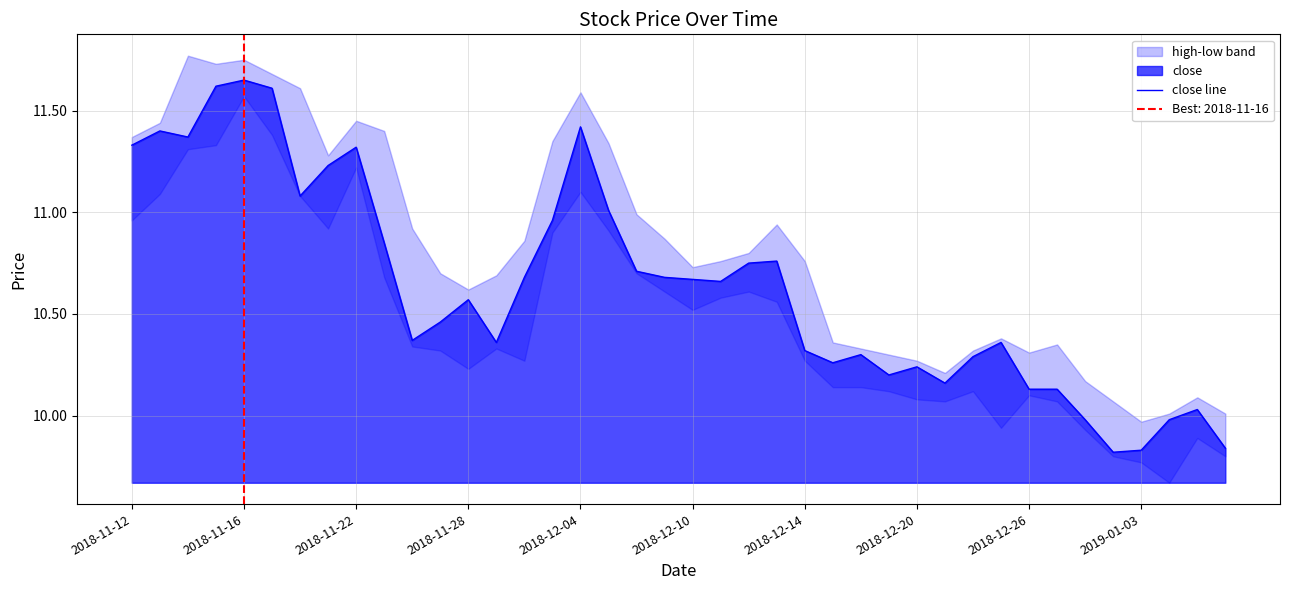

Between 11 and 21, which is larger?

21